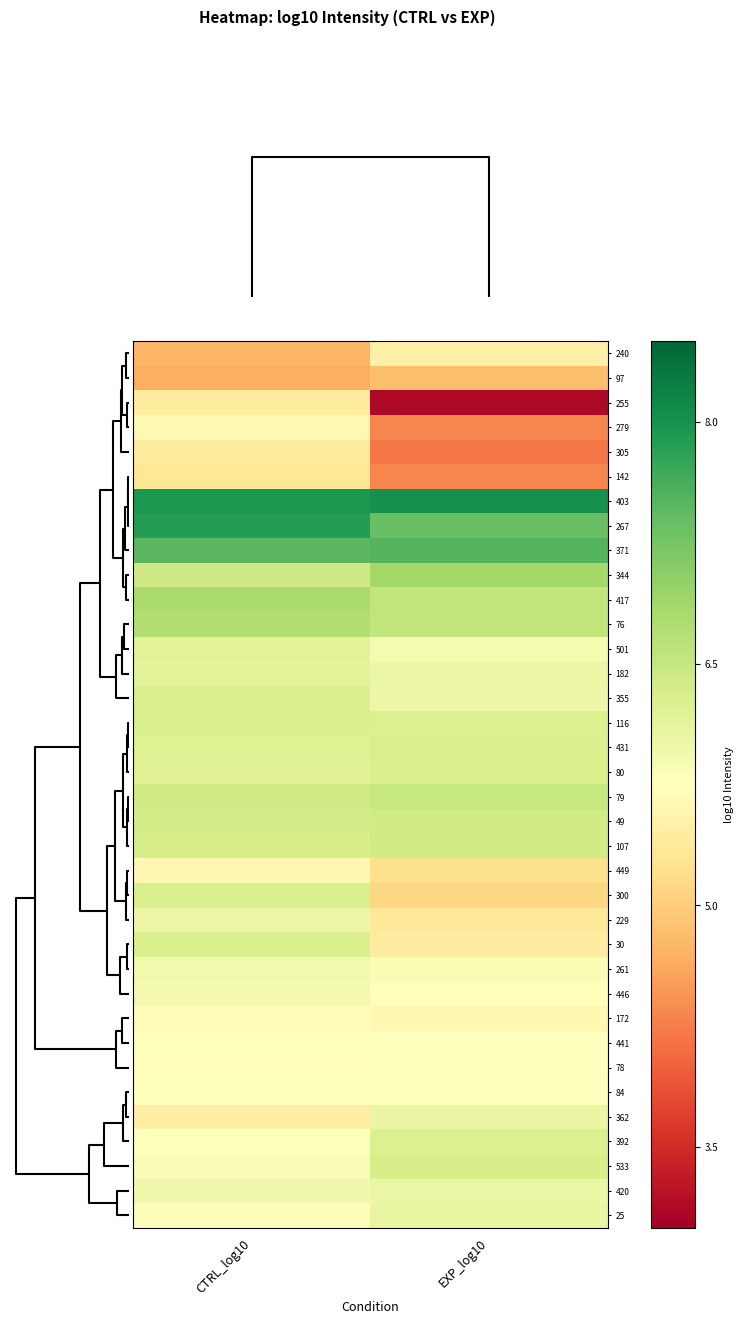

Reading right to left, transcribe all the data shown in this chart.

240: EXP_log10=5.5	CTRL_log10=4.7
97: EXP_log10=4.8	CTRL_log10=4.7
255: EXP_log10=3.1	CTRL_log10=5.4
279: EXP_log10=4.3	CTRL_log10=5.6
305: EXP_log10=4.2	CTRL_log10=5.4
142: EXP_log10=4.3	CTRL_log10=5.3
403: EXP_log10=8.0	CTRL_log10=7.9
267: EXP_log10=7.4	CTRL_log10=7.9
371: EXP_log10=7.5	CTRL_log10=7.5
344: EXP_log10=6.9	CTRL_log10=6.4
417: EXP_log10=6.6	CTRL_log10=6.8
76: EXP_log10=6.6	CTRL_log10=6.7
501: EXP_log10=5.9	CTRL_log10=6.2
182: EXP_log10=6.0	CTRL_log10=6.2
355: EXP_log10=6.0	CTRL_log10=6.3
116: EXP_log10=6.2	CTRL_log10=6.3
431: EXP_log10=6.3	CTRL_log10=6.2
80: EXP_log10=6.3	CTRL_log10=6.2
79: EXP_log10=6.5	CTRL_log10=6.4
49: EXP_log10=6.4	CTRL_log10=6.3
107: EXP_log10=6.4	CTRL_log10=6.3
449: EXP_log10=5.2	CTRL_log10=5.6
300: EXP_log10=5.1	CTRL_log10=6.3
229: EXP_log10=5.4	CTRL_log10=6.0
30: EXP_log10=5.4	CTRL_log10=6.3
261: EXP_log10=5.9	CTRL_log10=5.9
446: EXP_log10=5.7	CTRL_log10=5.9
172: EXP_log10=5.6	CTRL_log10=5.7
441: EXP_log10=5.8	CTRL_log10=5.8
78: EXP_log10=5.8	CTRL_log10=5.7
84: EXP_log10=5.8	CTRL_log10=5.7
362: EXP_log10=6.0	CTRL_log10=5.5
392: EXP_log10=6.2	CTRL_log10=5.7
533: EXP_log10=6.3	CTRL_log10=5.8
420: EXP_log10=6.0	CTRL_log10=5.9
25: EXP_log10=6.1	CTRL_log10=5.8